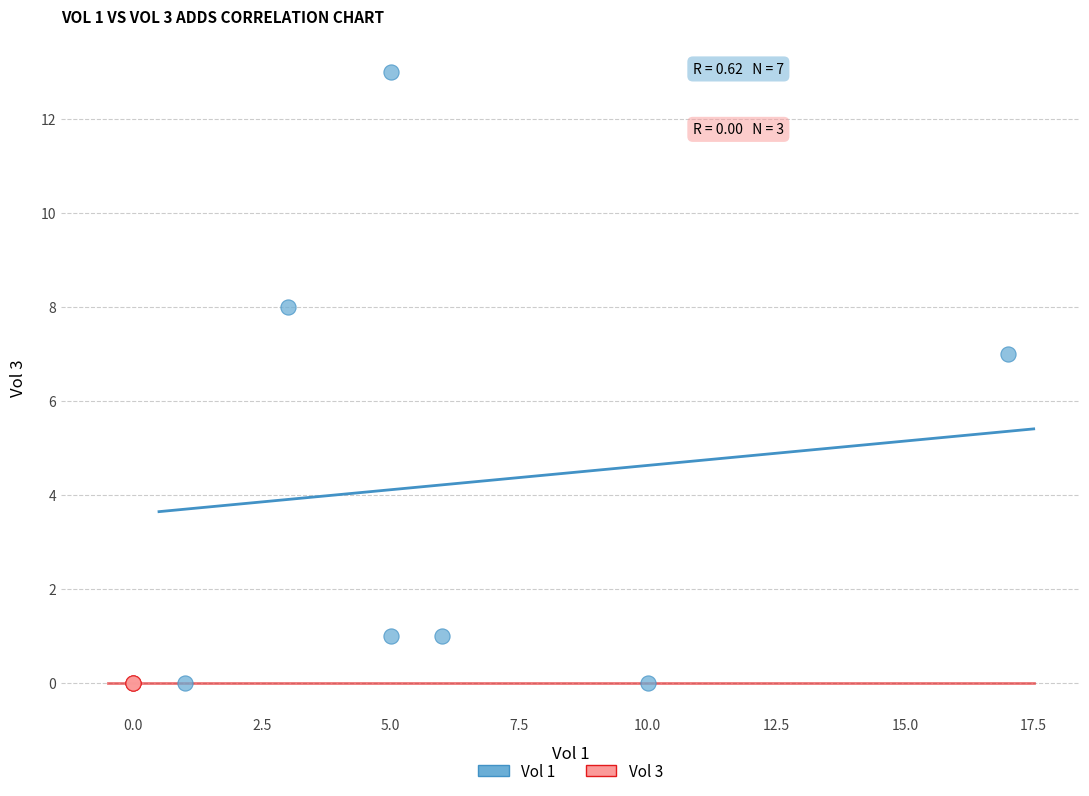

Which series contains the highest Y value?

Vol 1